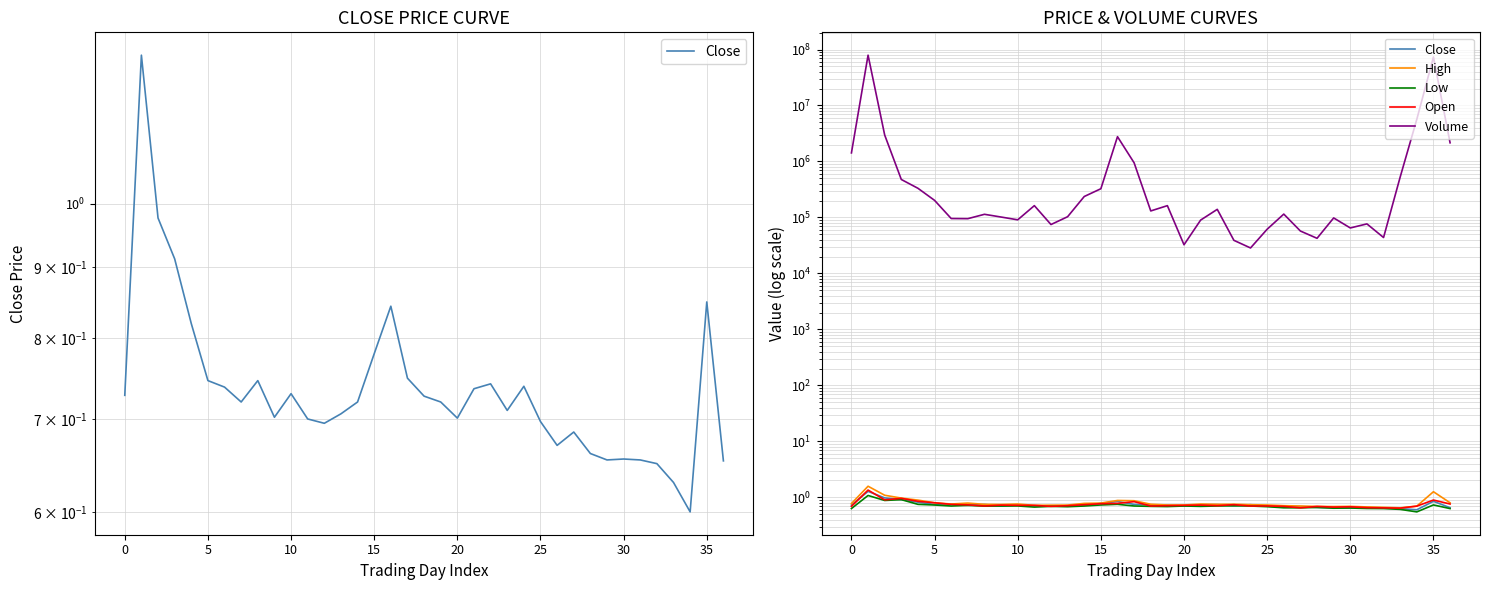

What is the sum of the Close values at 11 and −5?

1.4